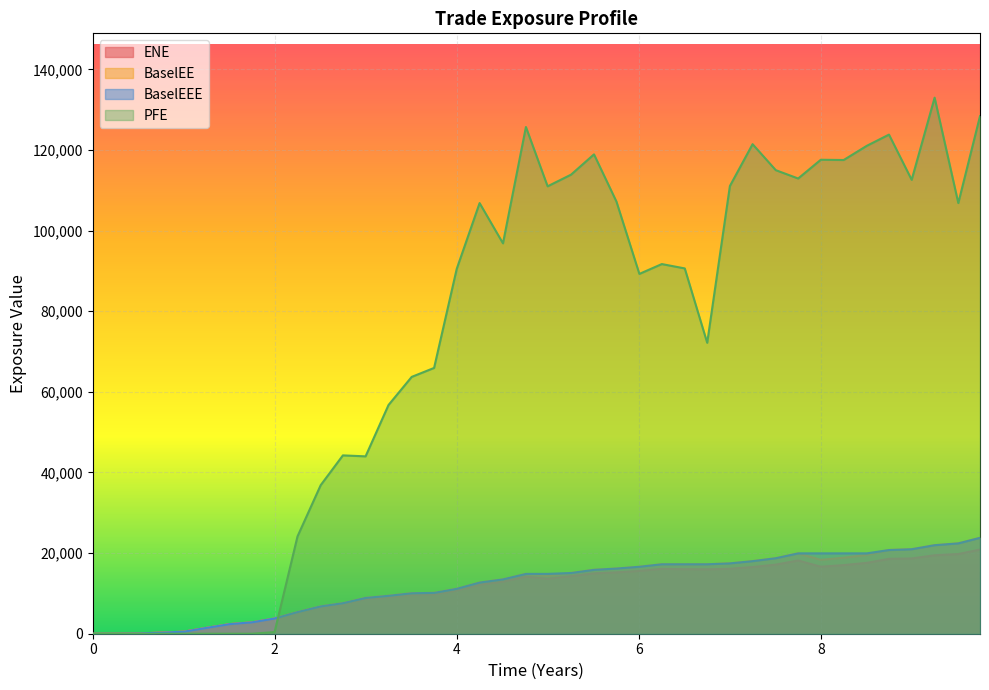

Which series has the largest range (max minus min)?

PFE